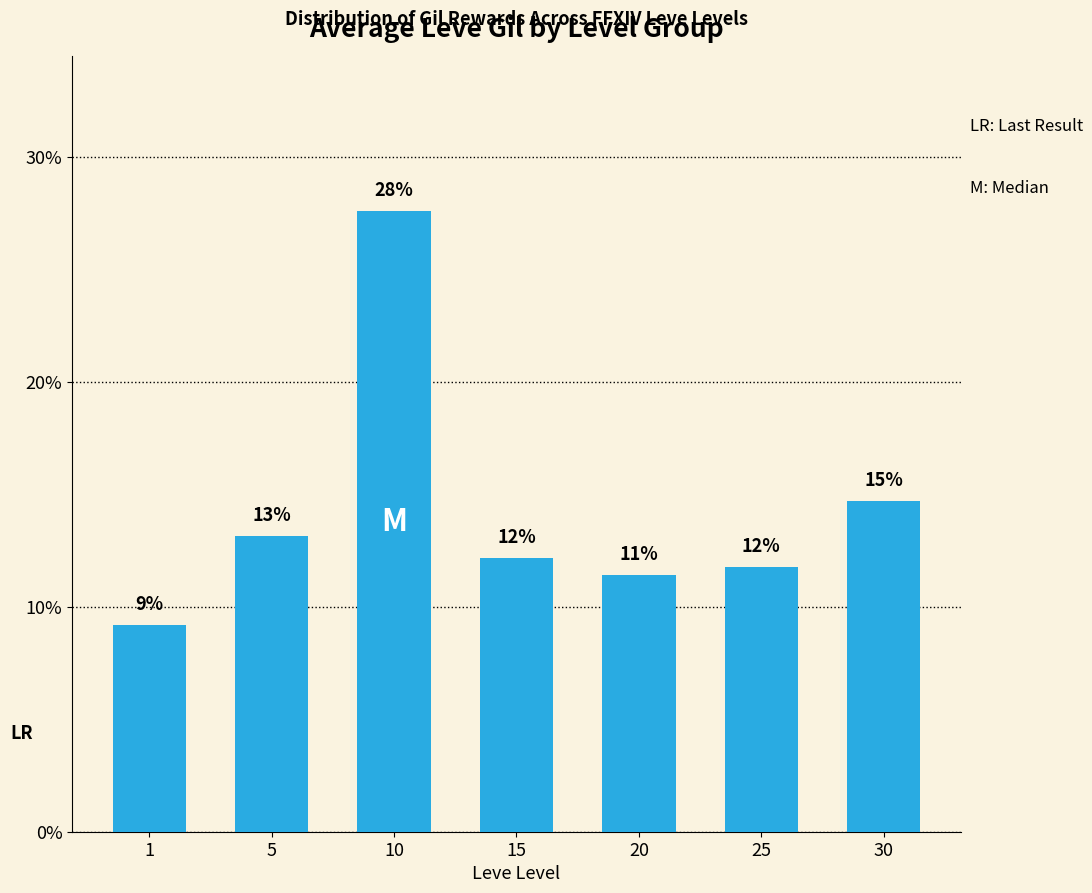

What is the minimum value shown in the chart?

9.2